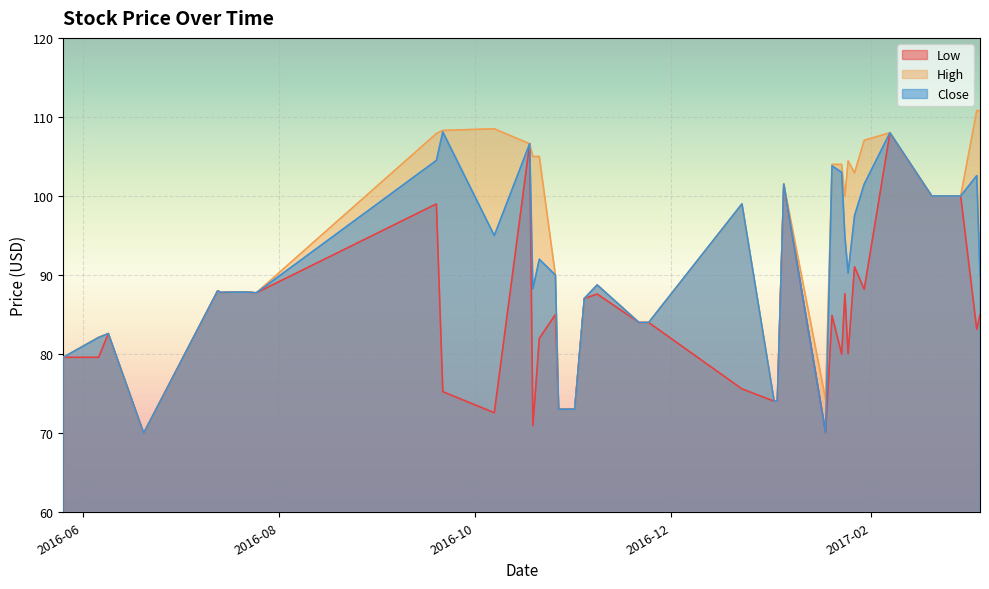

What is the greatest value displayed?

110.8